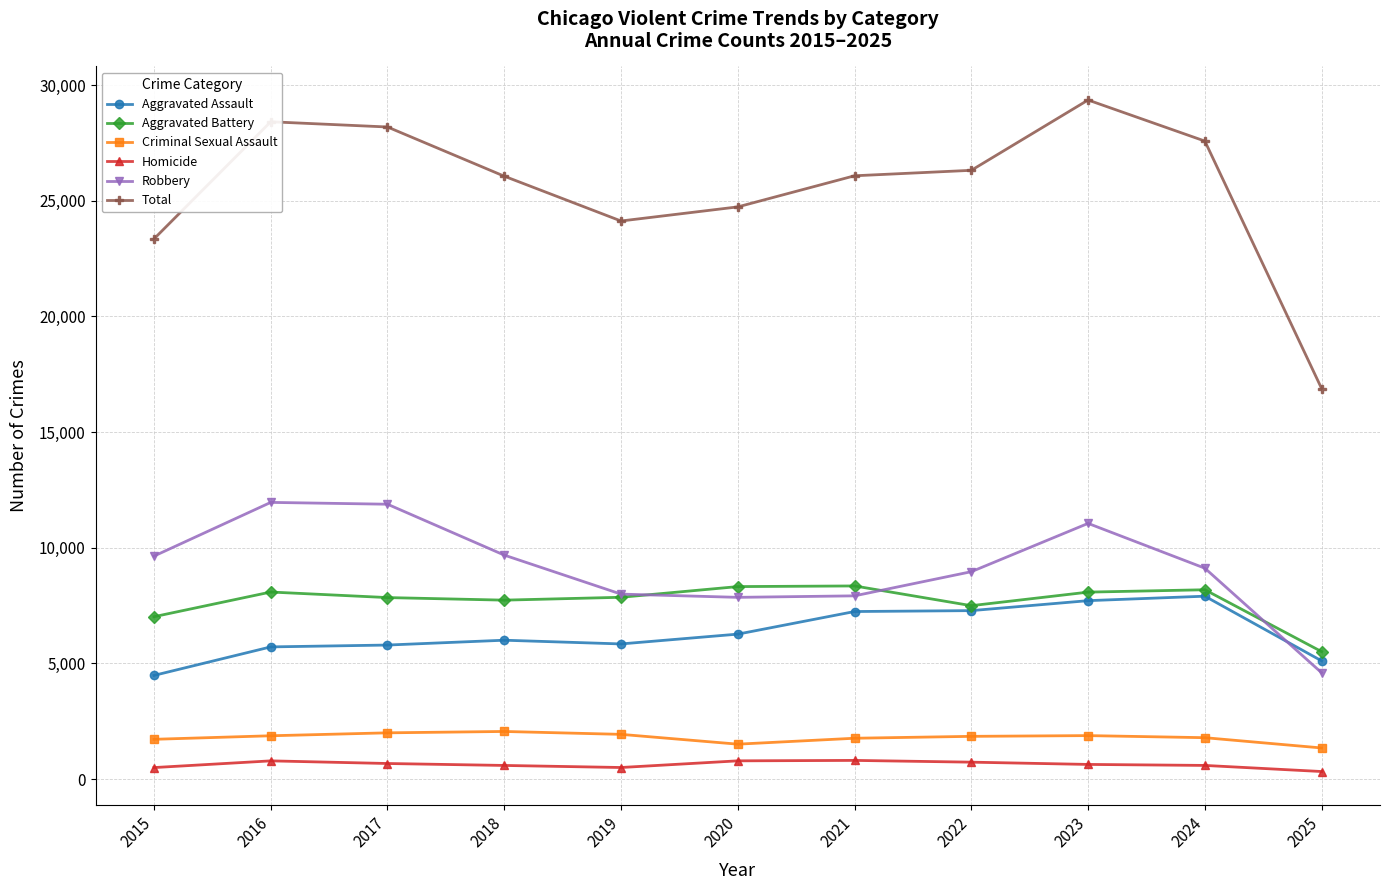

Which series has the widest spread of values?

Total